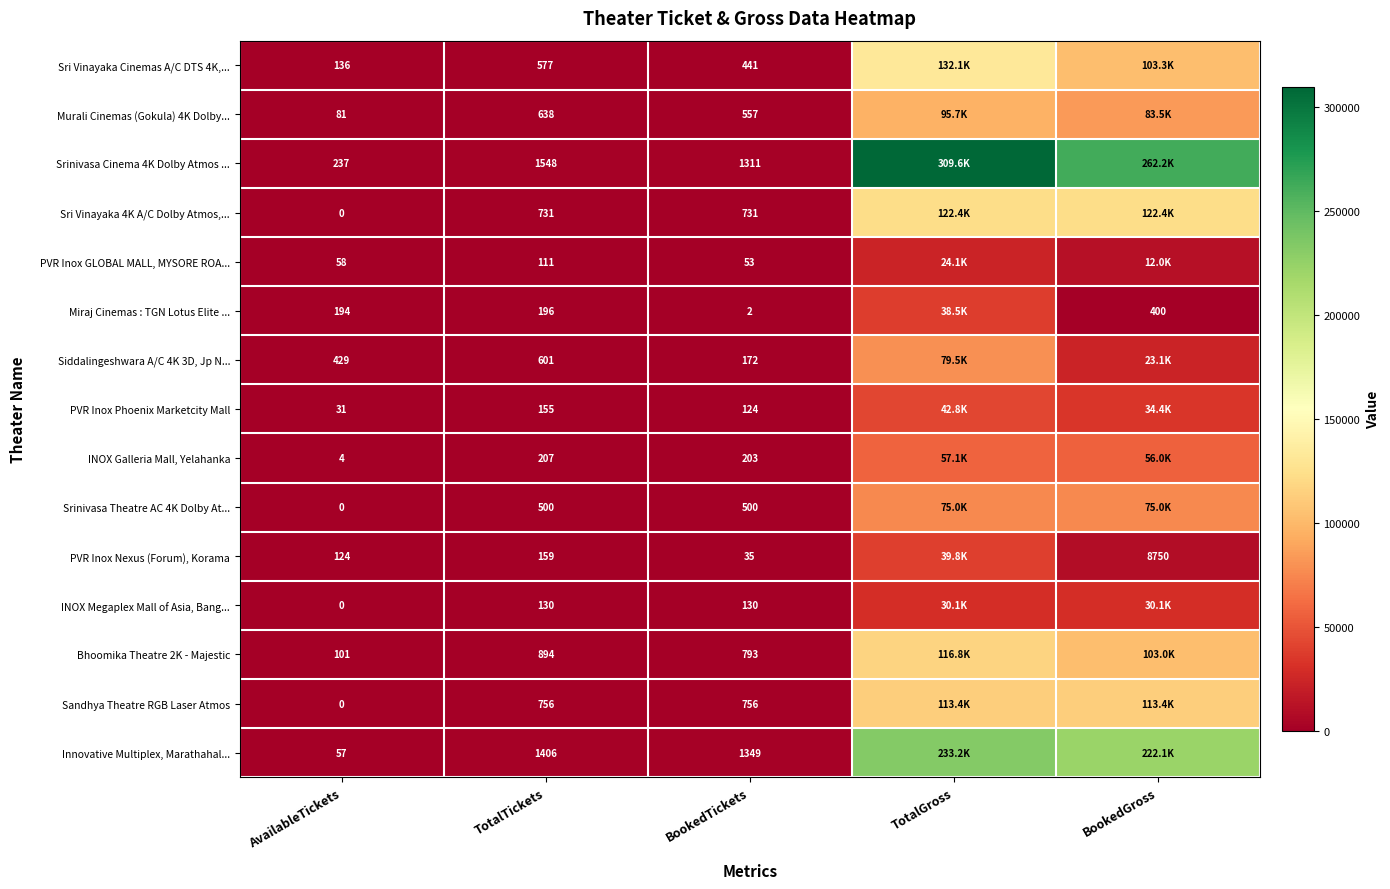

What is the difference between the Sri Vinayaka Cinemas A/C DTS 4K,... values at AvailableTickets and TotalTickets?

441